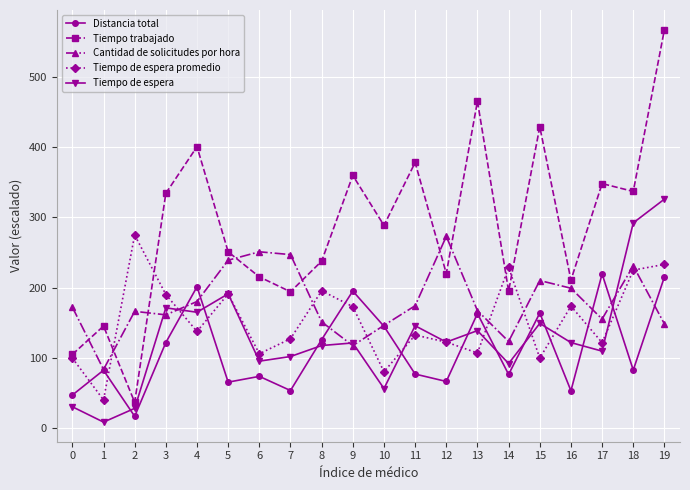

Where do Tiempo de espera promedio and Distancia total first cross each other?

0 and 1